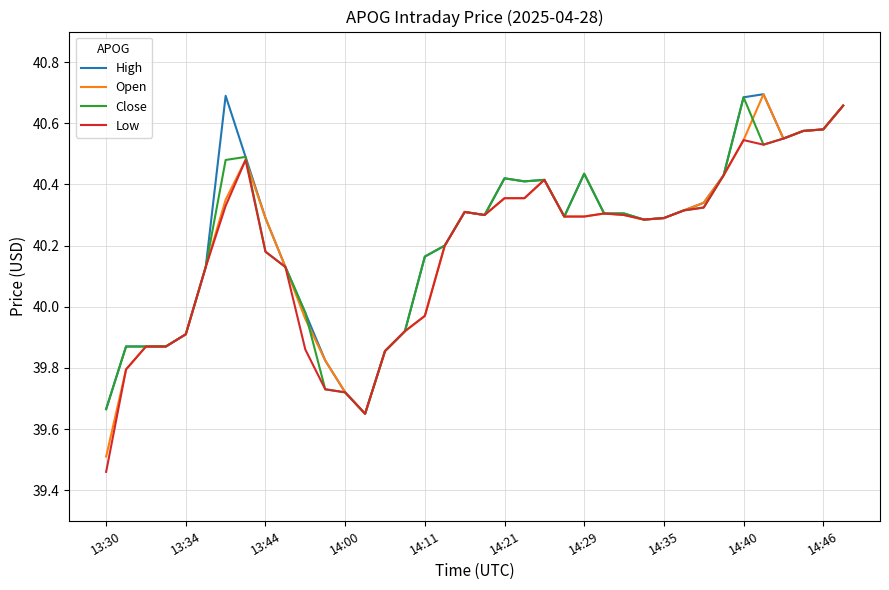

At which label is Low closest to 40?

14:11